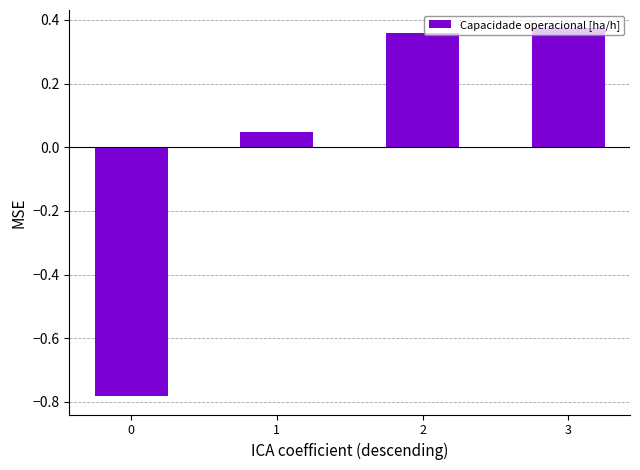

How many values are above zero?

3